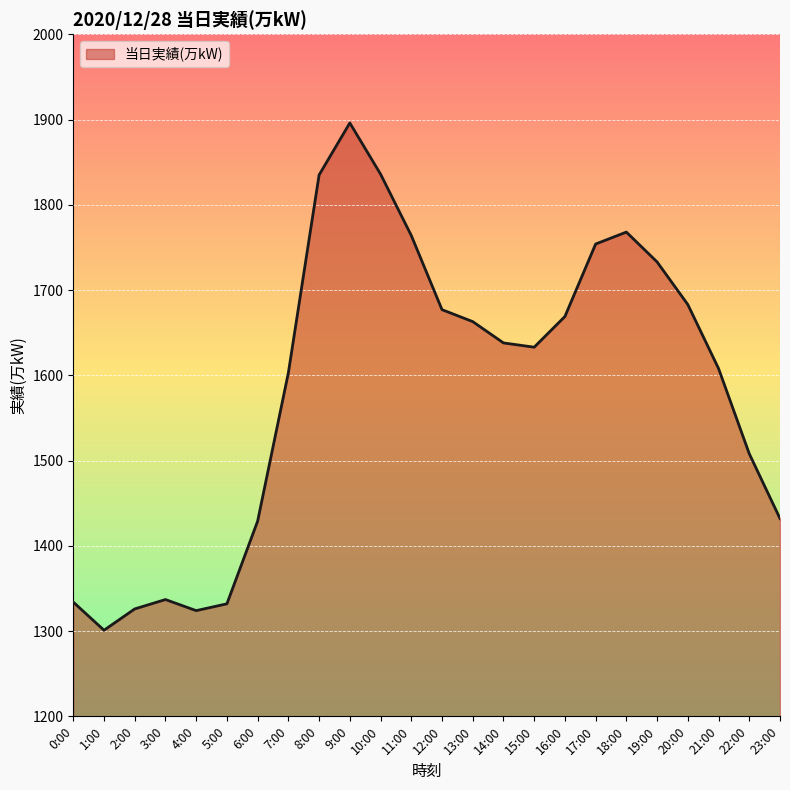

True or false: there are more than 1 points higher than both neighbors.

True